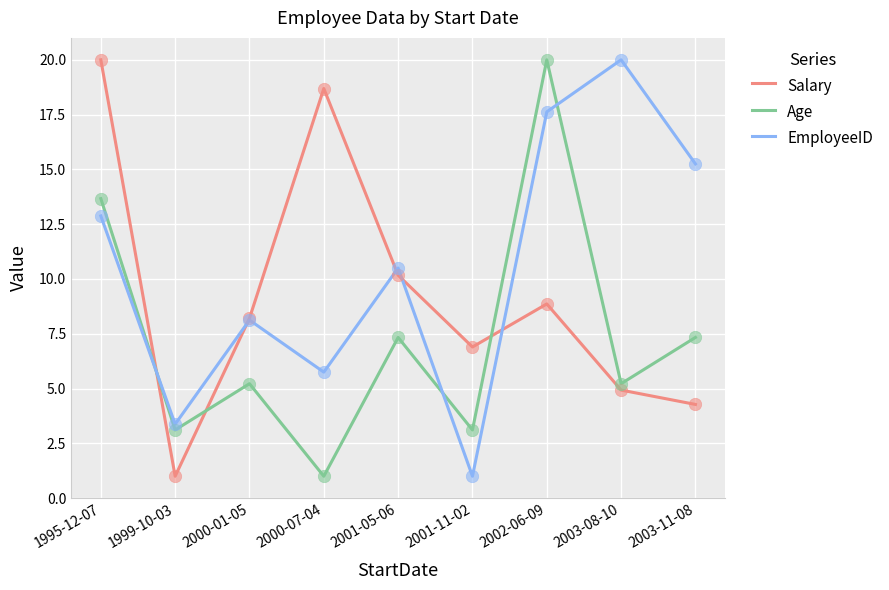

What are all the series names shown in the legend?

Salary, Age, EmployeeID